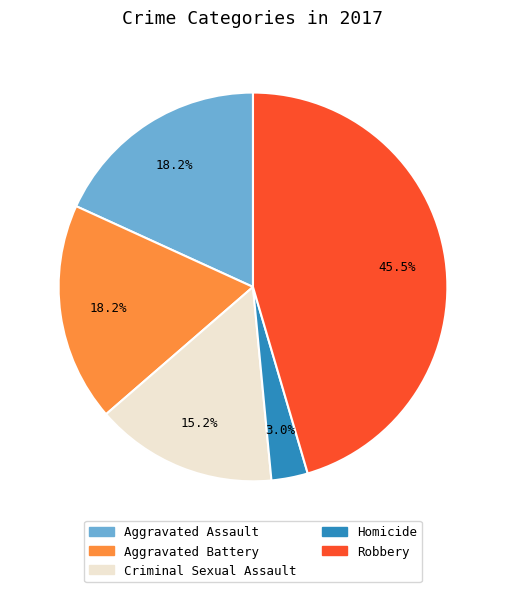

Approximately how many times larger is the value at Homicide compared to Criminal Sexual Assault?

0.2